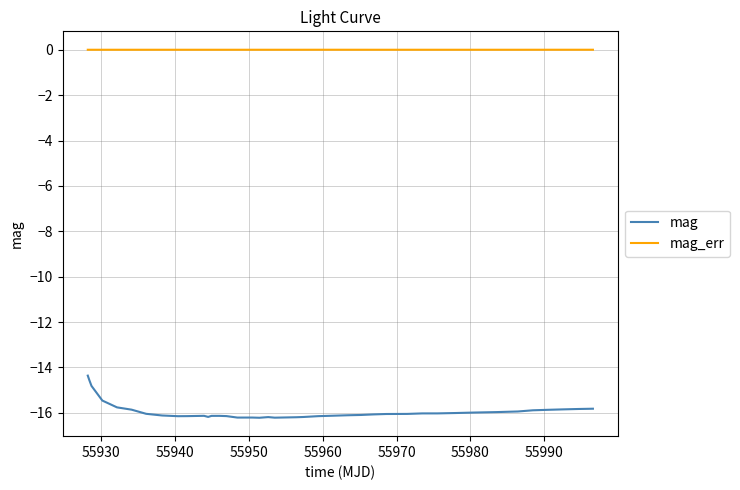

What is the maximum value for mag?

-14.4